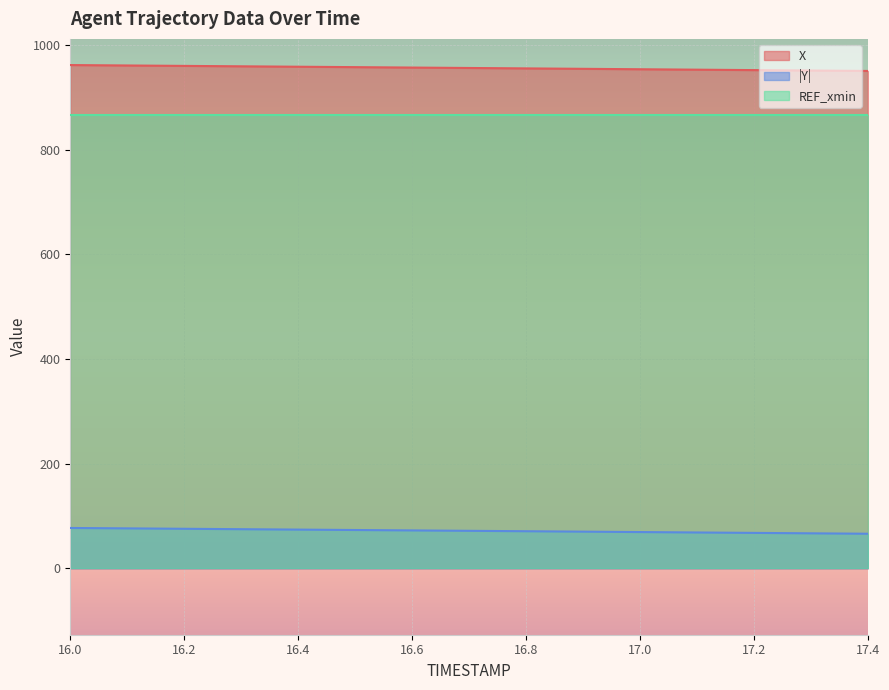

What is the total value across all series at 16.4?

1897.4